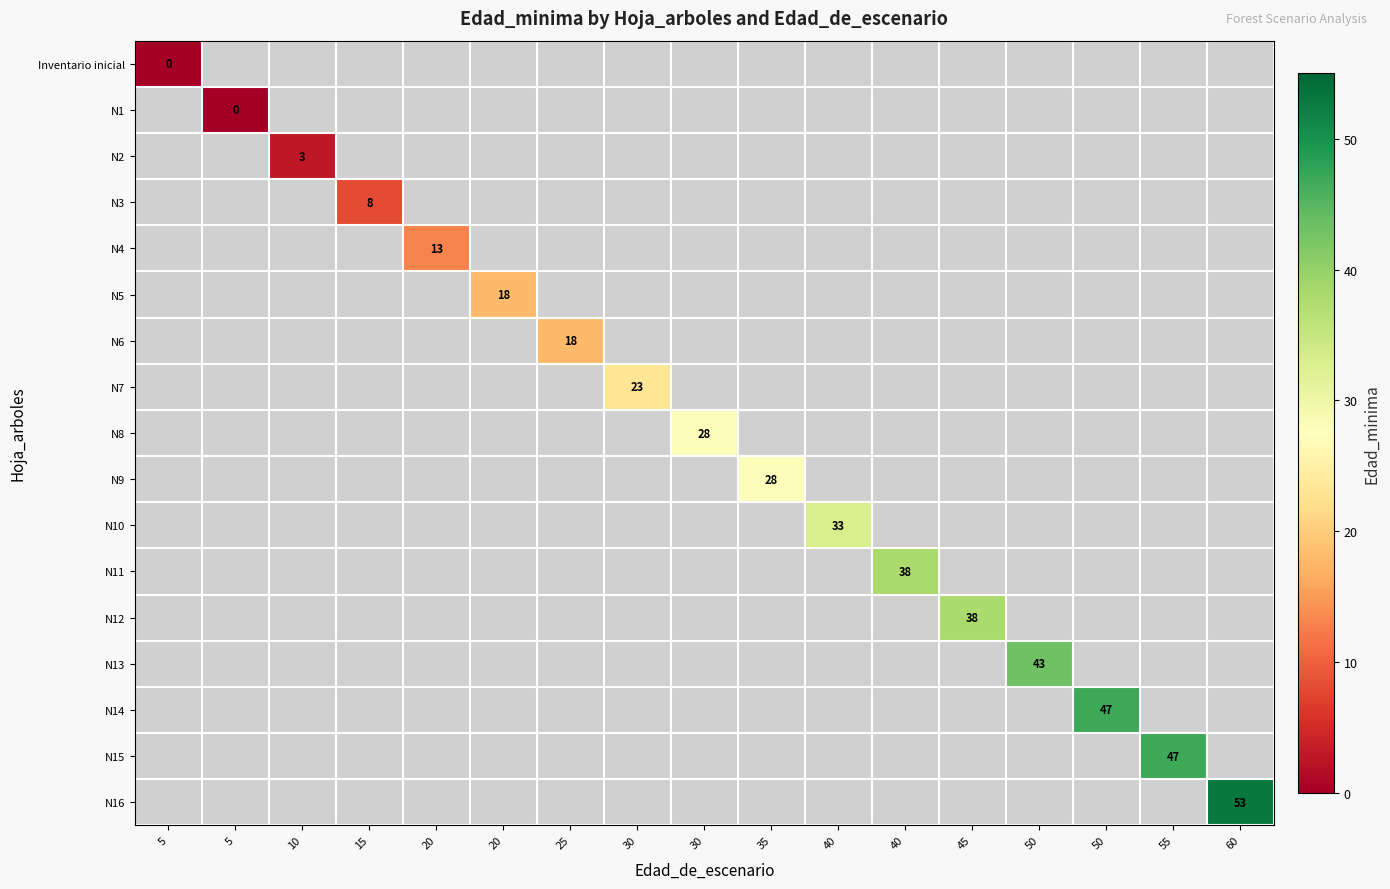

How many distinct data groups are displayed?

17